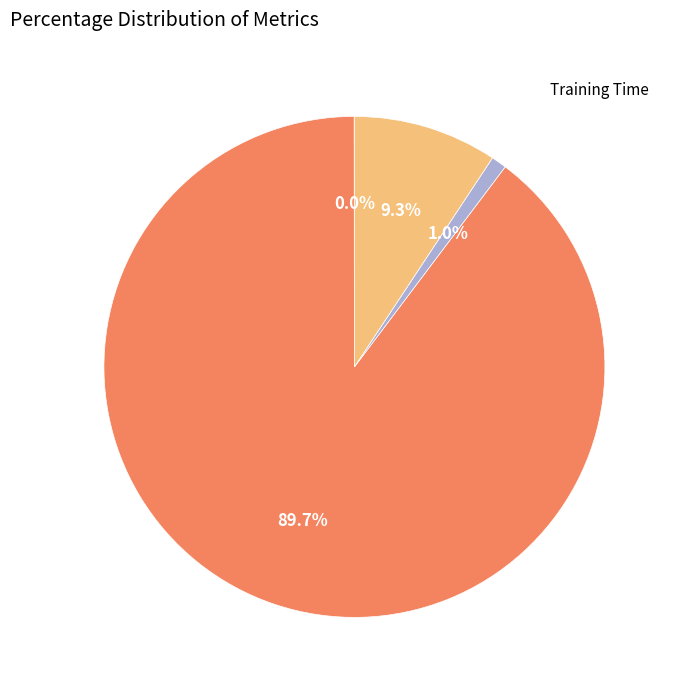

Is there any slice that represents more than half of the pie?

Yes